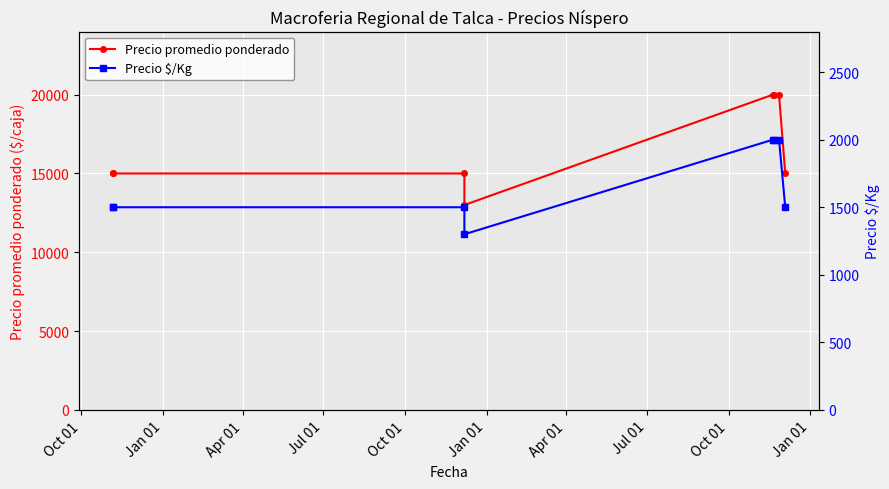

What is the difference between the maximum and minimum values in the Precio $/Kg series?

700